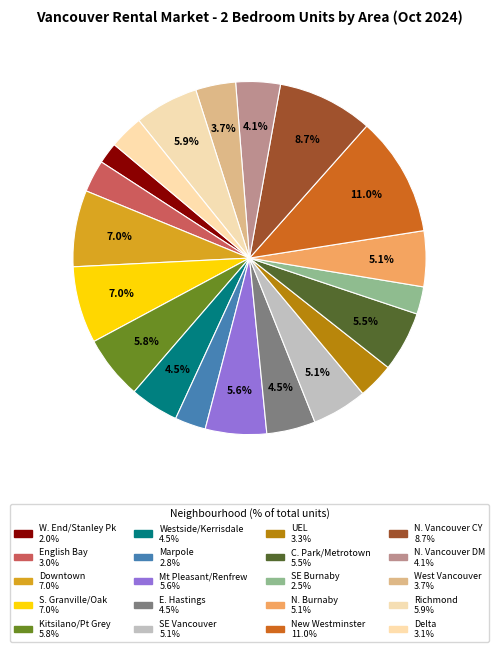

How many slices are in this pie chart?

20